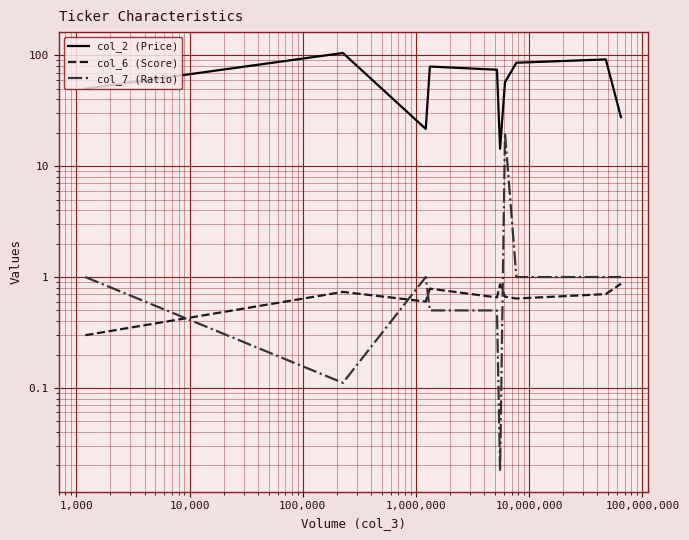

True or false: col_2 (Price) has more than 1 interior local peaks.

True